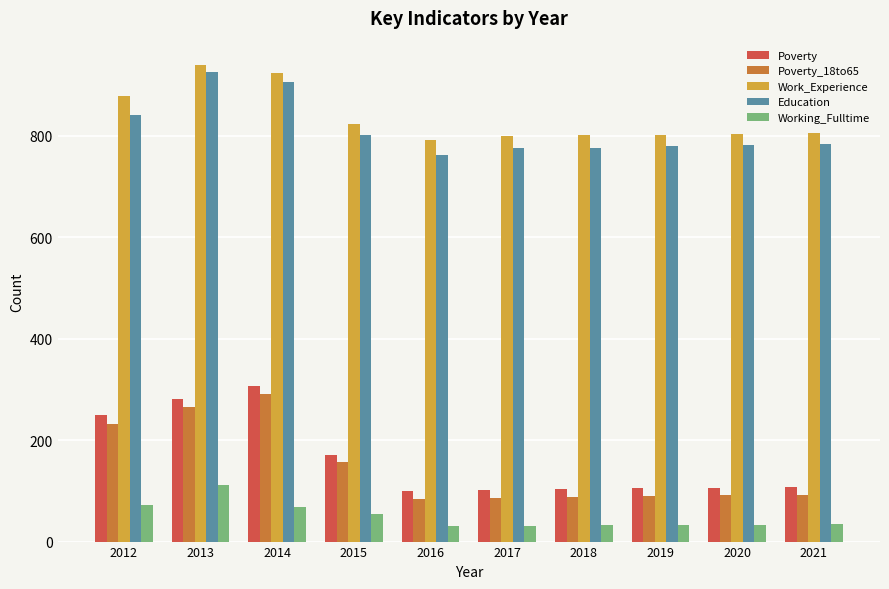

At 2017, list the series in order from smallest to largest.

Working_Fulltime, Poverty_18to65, Poverty, Education, Work_Experience